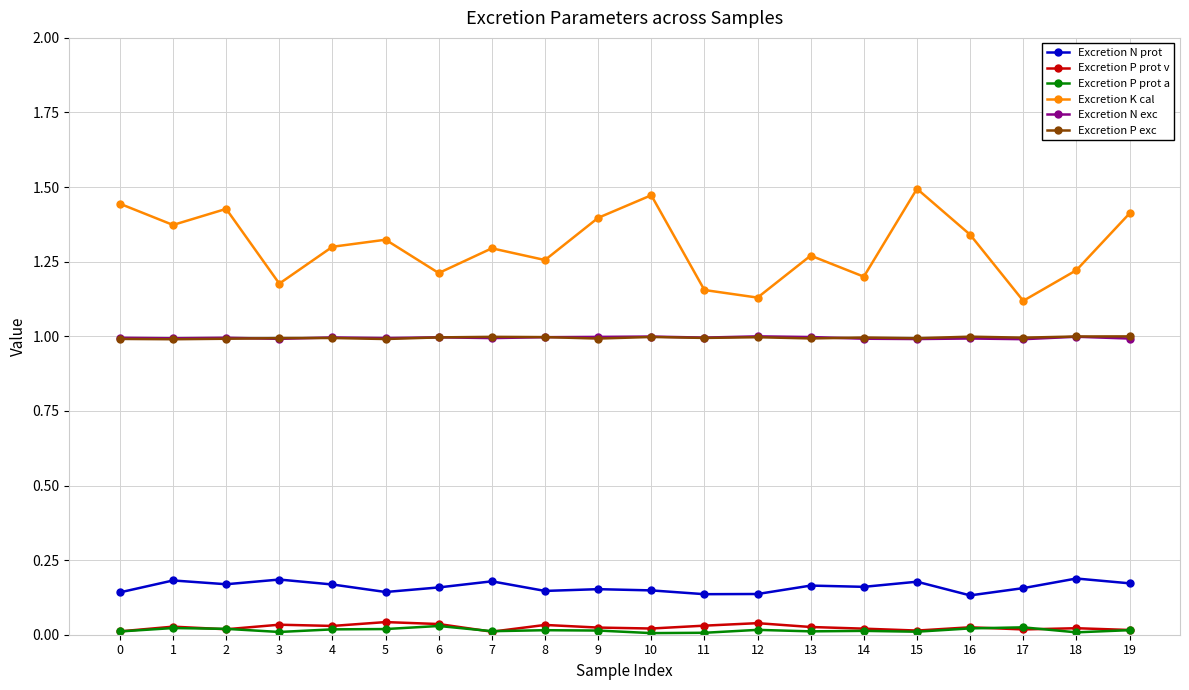

True or false: Excretion N exc and Excretion K cal cross at least once.

False